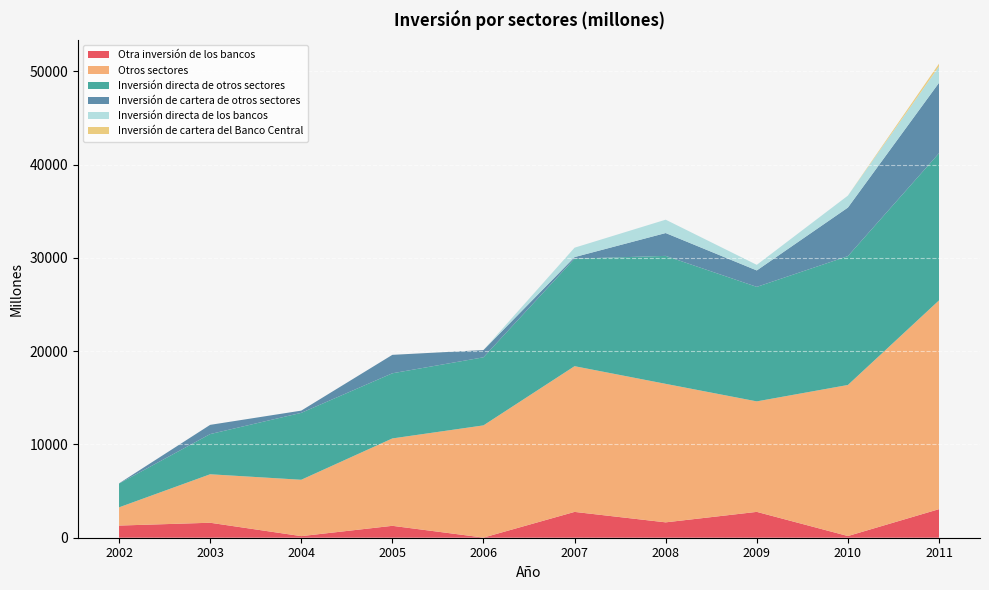

Reading left to right, list all the values displayed in this chart.

Otra inversión de los bancos: 2002=1303	2003=1606	2004=170	2005=1276	2006=15	2007=2768	2008=1648	2009=2771	2010=181	2011=3062
Otros sectores: 2002=1953	2003=5197	2004=6043	2005=9368	2006=12028	2007=15621	2008=14848	2009=11846	2010=16194	2011=22380
Inversión directa de otros sectores: 2002=2550	2003=4307	2004=7173	2005=6984	2006=7298	2007=11526	2008=13718	2009=12275	2010=13813	2011=15778
Inversión de cartera de otros sectores: 2002=21	2003=989	2004=238	2005=1977	2006=776	2007=170	2008=2449	2009=1762	2010=5205	2011=7550
Inversión directa de los bancos: 2002=0	2003=0	2004=0	2005=0	2006=0	2007=1008	2008=1432	2009=599	2010=1282	2011=1758
Inversión de cartera del Banco Central: 2002=0	2003=0	2004=0	2005=0	2006=3	2007=0	2008=0	2009=0	2010=0	2011=289